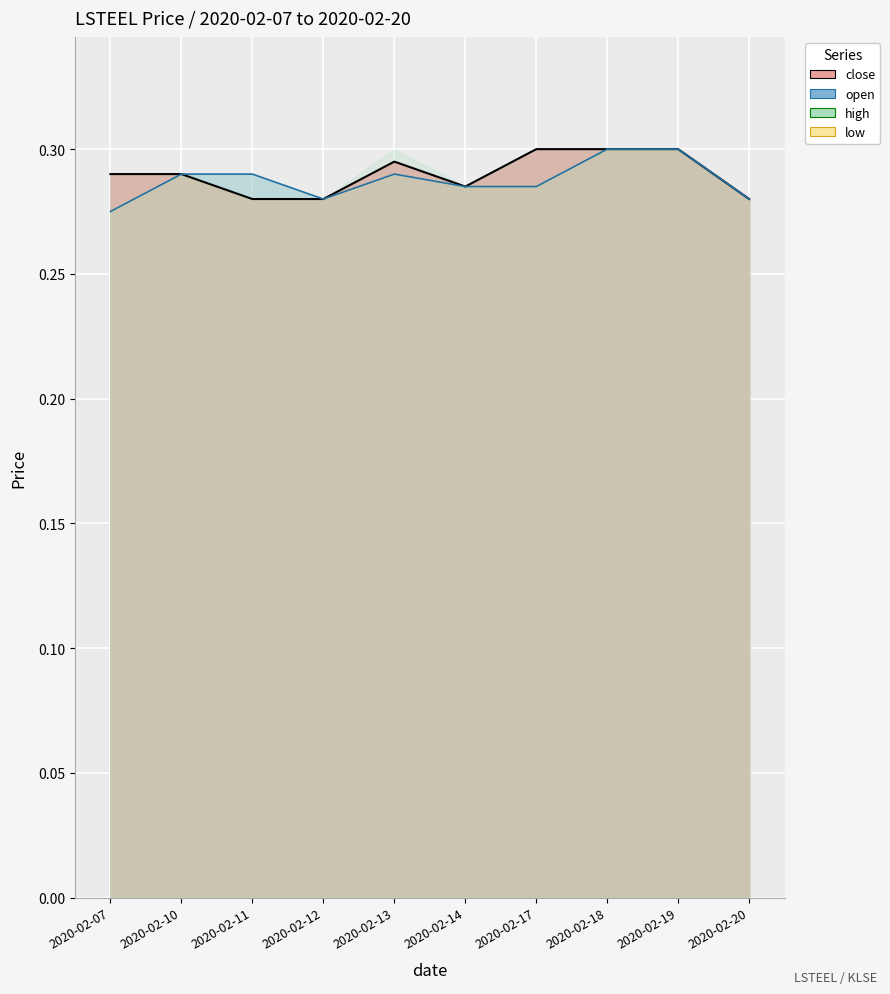

Rank the series at 2020-02-20 from lowest to highest value.

open, close